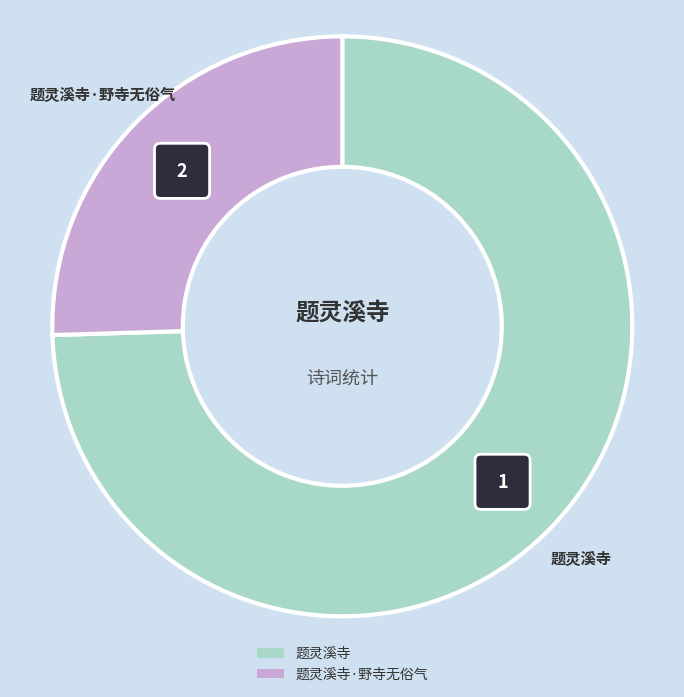

What percentage do 题灵溪寺 and 题灵溪寺·野寺无俗气 together represent?

100.0%